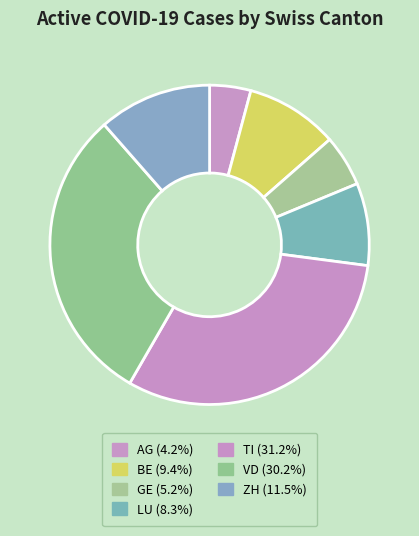

To the nearest percent, what is the difference between the ZH and AG slice percentages?

7%